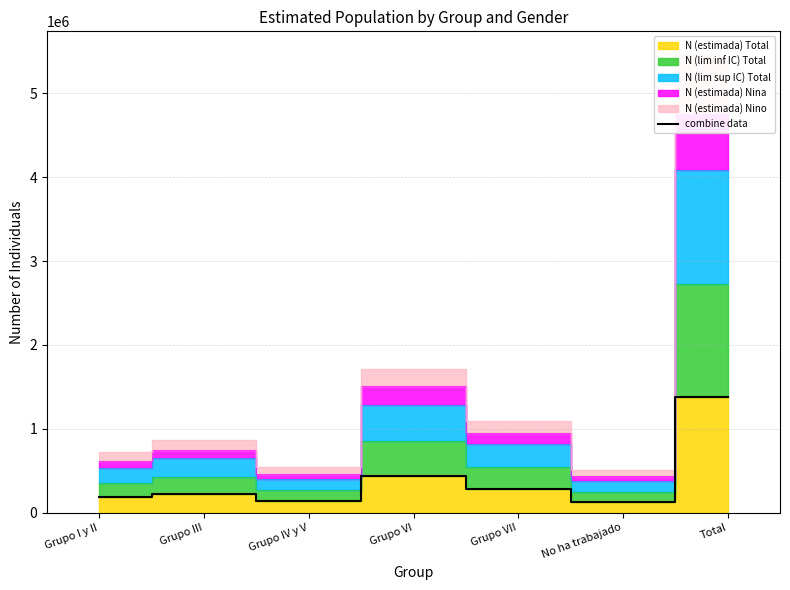

The value at Grupo III is 147216. True or false?

False